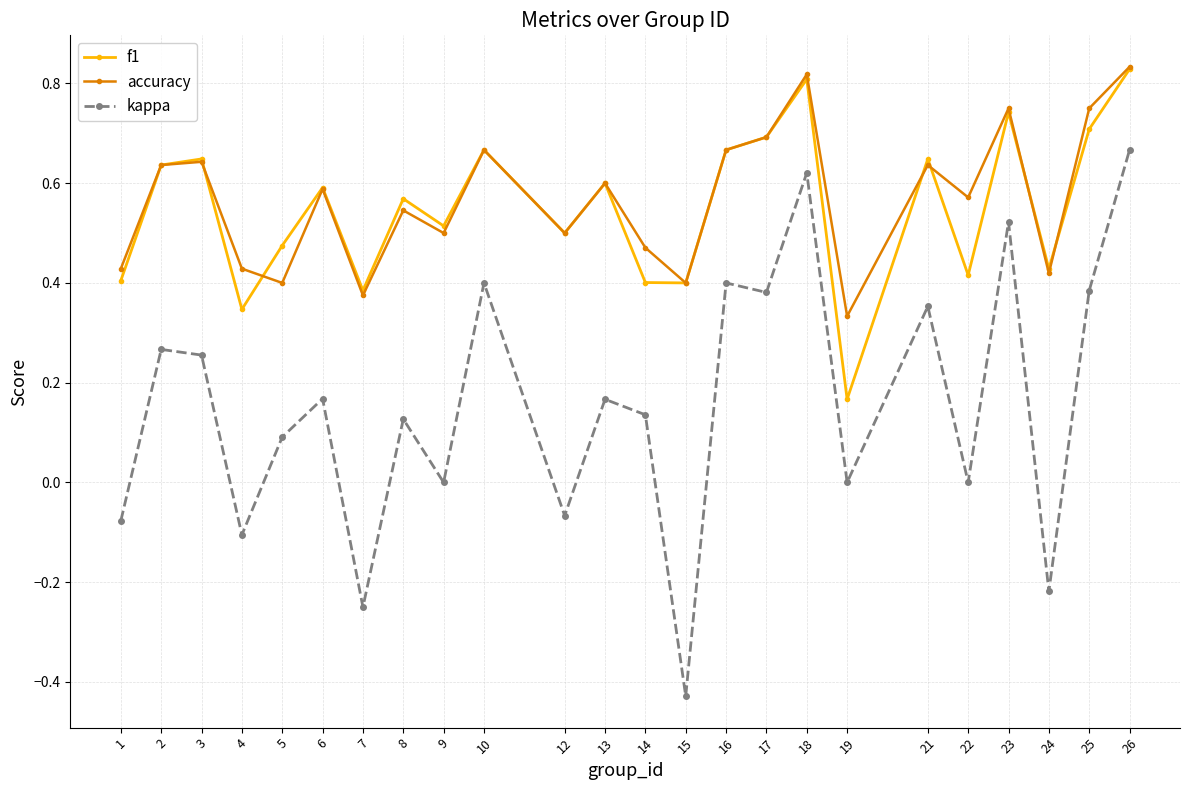

True or false: accuracy and kappa intersect in this chart.

False